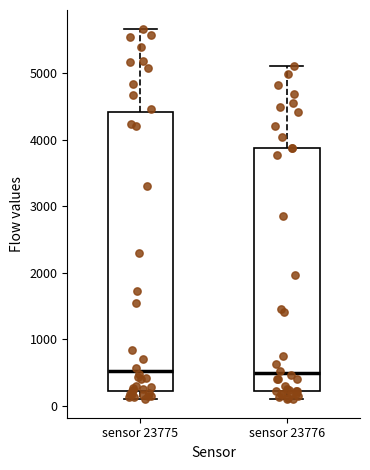

Where is the upper edge of the box for sensor 23776 on the y-axis? The values are not printed on the chart, so give them approximately, as read against the axis.

3900